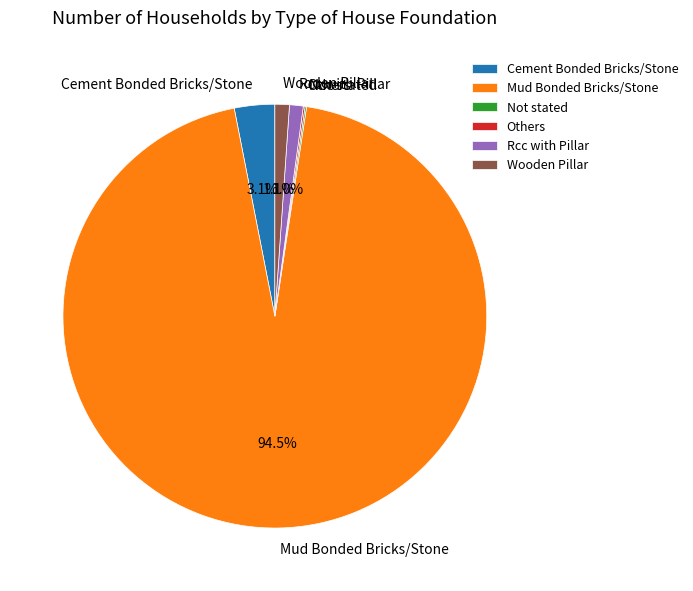

Which category has the biggest portion of the pie?

Mud Bonded Bricks/Stone